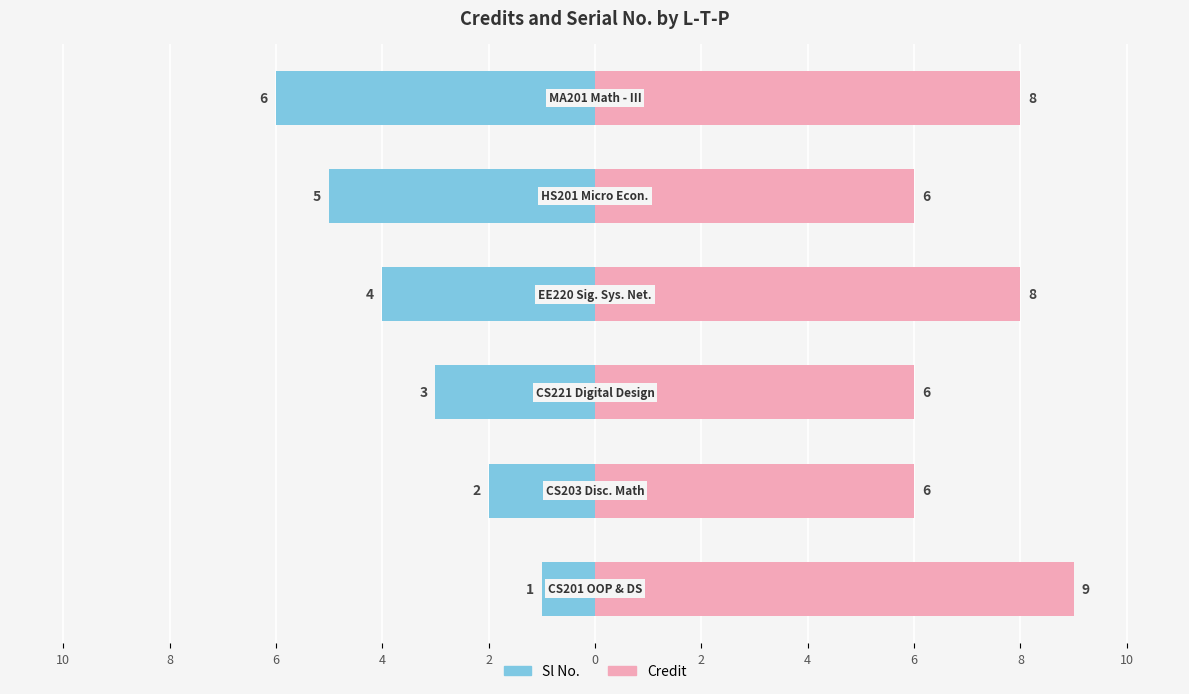

How many categories are shown in the chart?

6